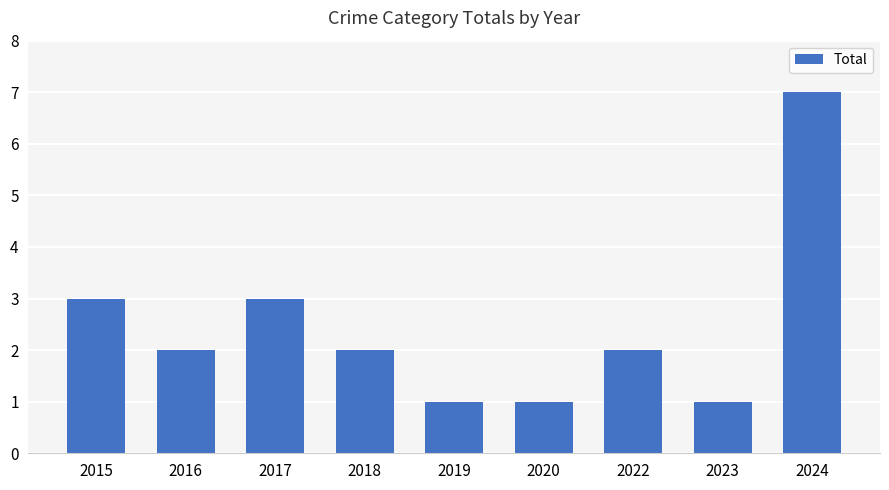

At which category does the chart reach its peak across all series?

2024